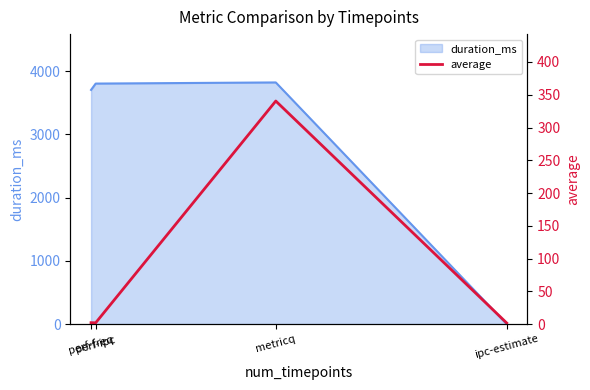

Reading left to right, list all the values displayed in this chart.

2.2	2.0	340.4	1.7